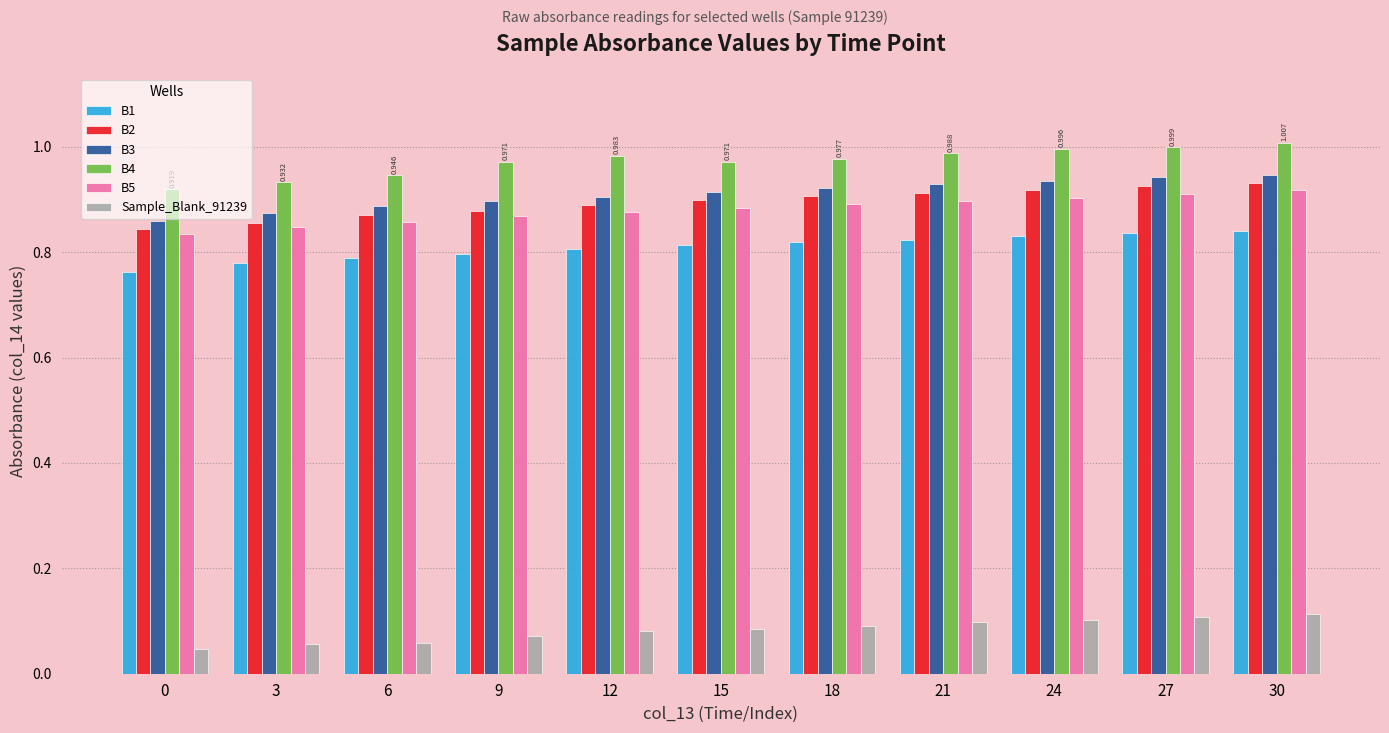

Is the value of B2 at 27 greater than the value of Sample_Blank_91239 at 15?

Yes